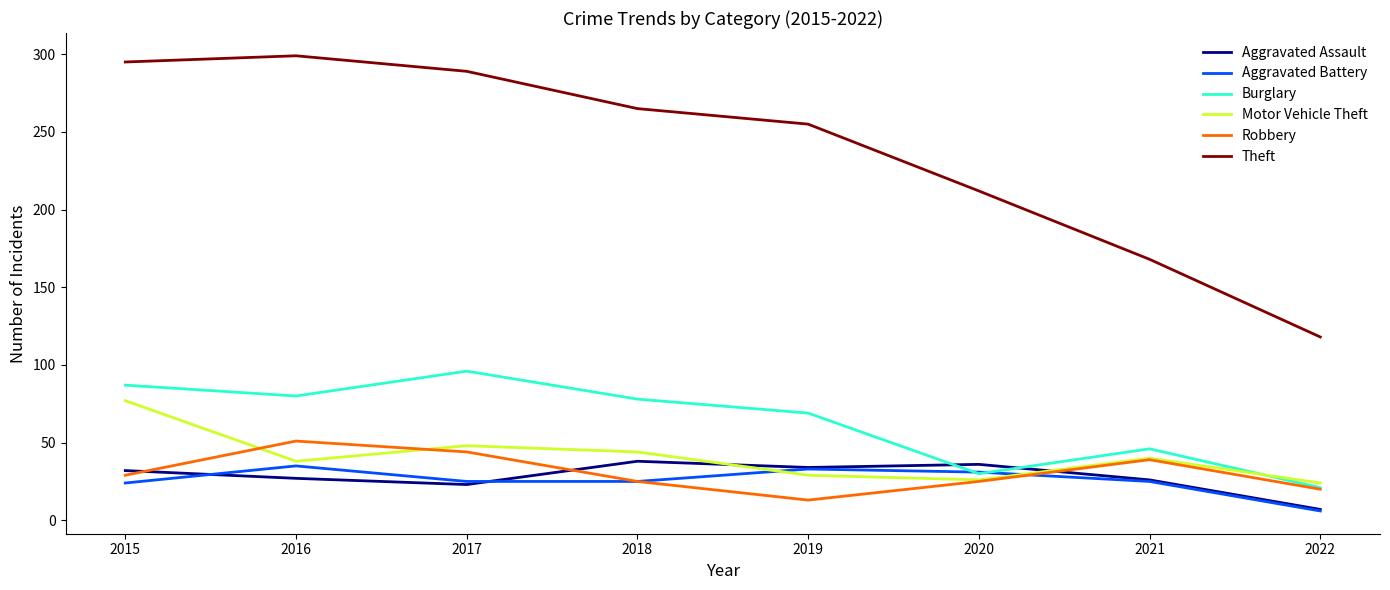

What is the difference between the highest and lowest values at 2021?

143